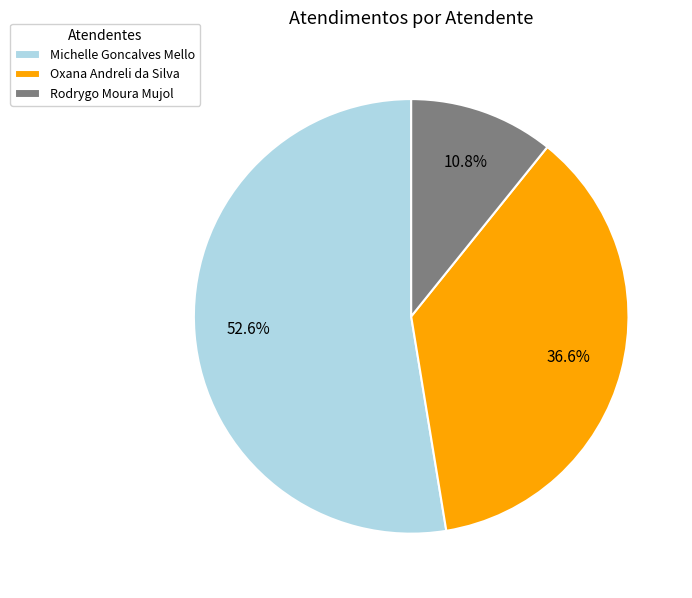

What percentage do Oxana Andreli da Silva and Rodrygo Moura Mujol together represent?

47.4%